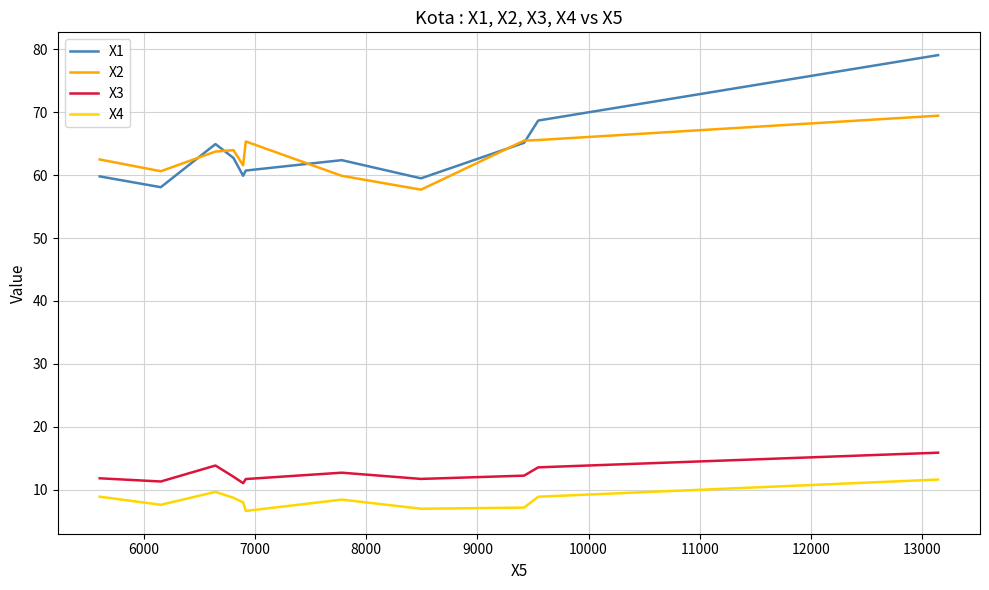

Which series has the largest range (max minus min)?

X1